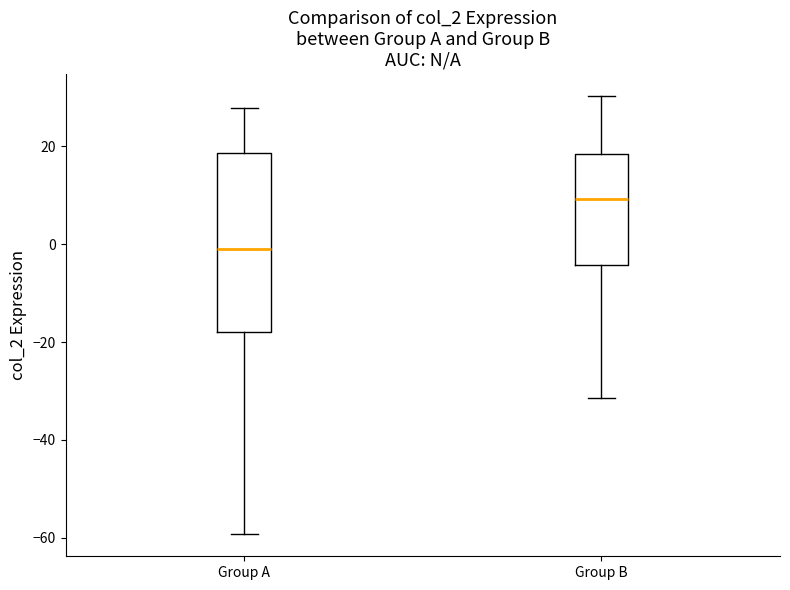

Where is the lower edge of the box for Group B on the y-axis? The values are not printed on the chart, so give them approximately, as read against the axis.

-4